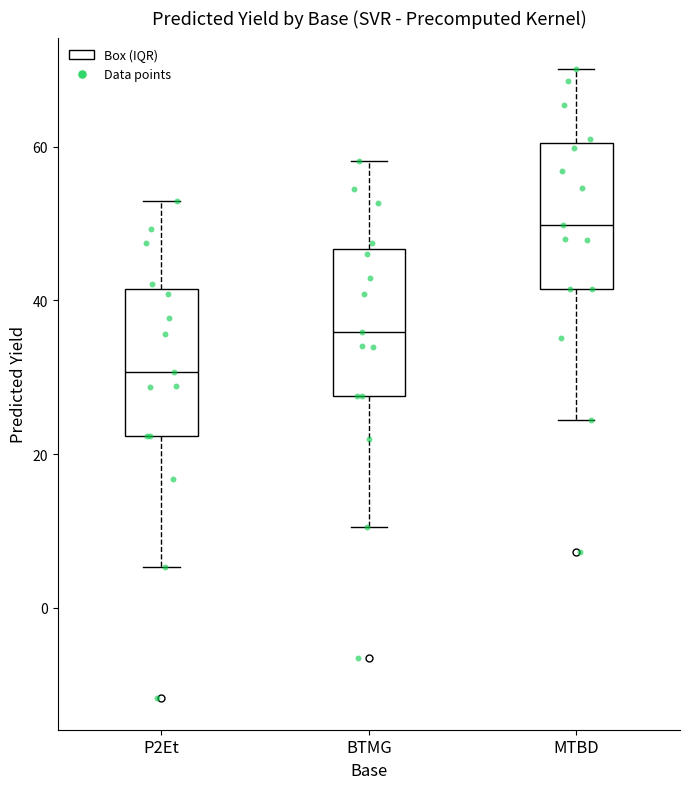

Reading left to right, read every box against the y-axis: the position of its median line, the range the box covers, and the ends of its whiskers. The values are not printed on the chart, so give them approximately, as read against the axis.

P2Et: median 30, box 22 to 42, whiskers 6 to 52
BTMG: median 36, box 28 to 46, whiskers 10 to 58
MTBD: median 50, box 42 to 60, whiskers 24 to 70